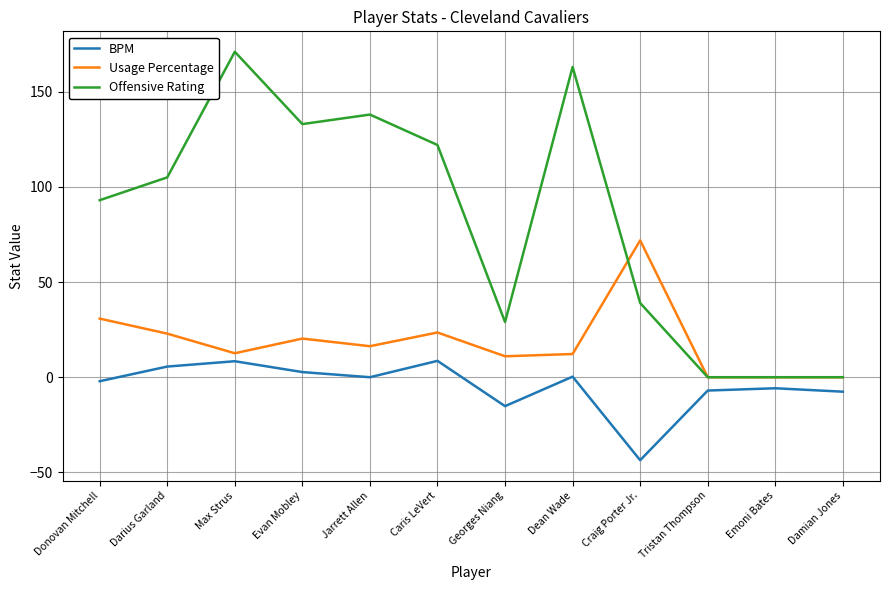

At which category is the sum across all series the highest?

Max Strus